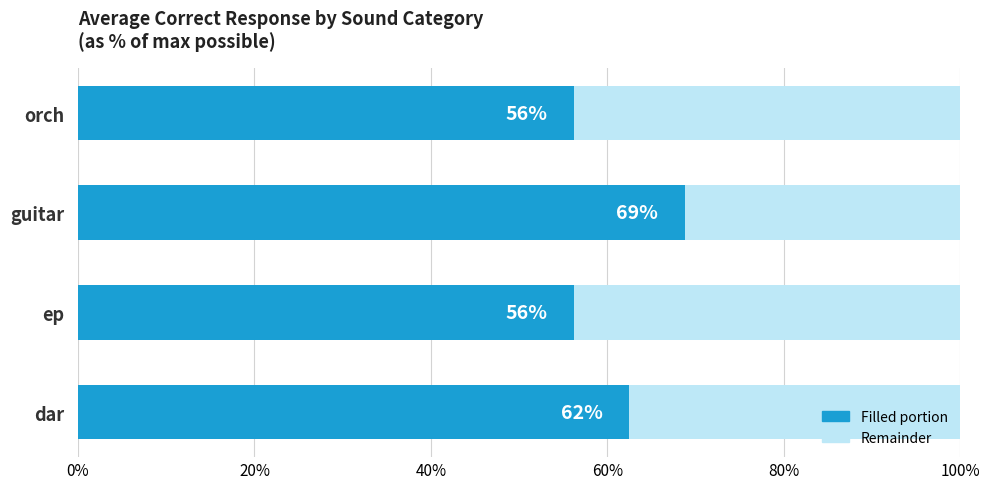

Which category has the highest value in the Filled portion series?

guitar